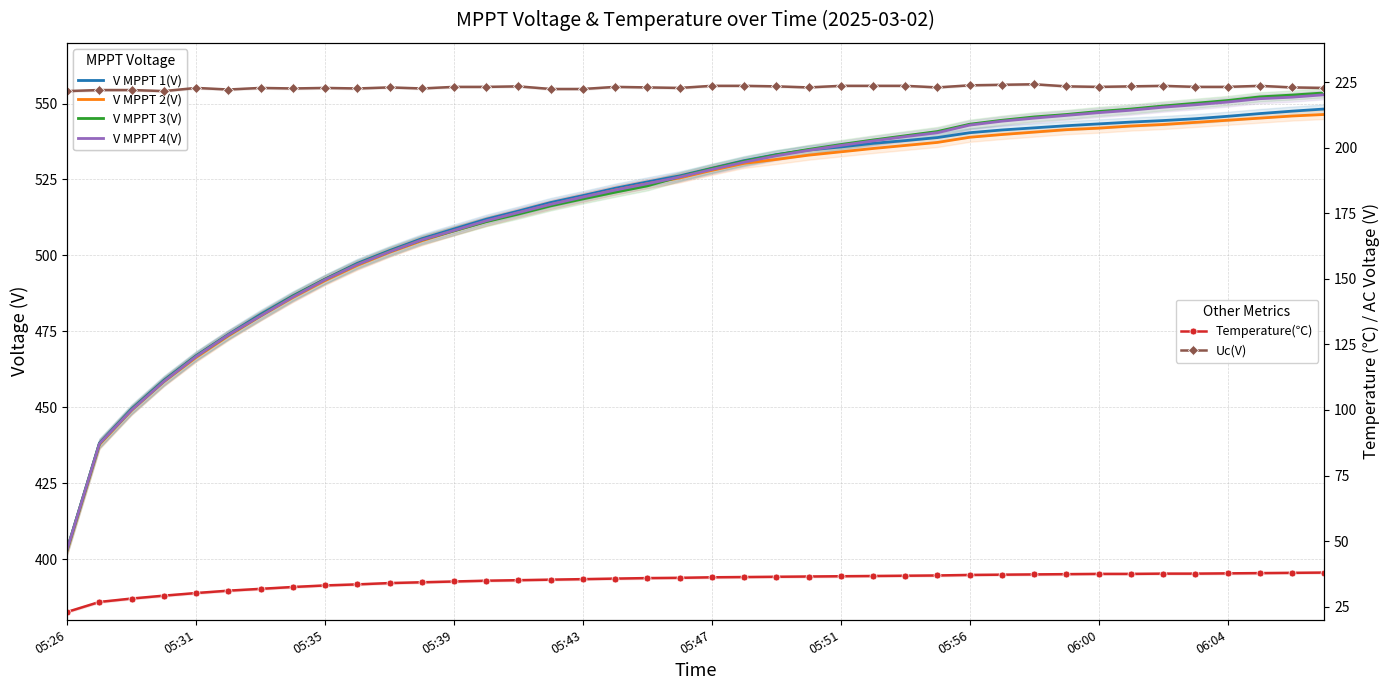

Reading left to right, transcribe all the data shown in this chart.

V MPPT 1(V): 403.3	438.2	449.5	458.9	467.0	474.0	480.6	486.7	492.2	497.4	501.6	505.5	508.7	511.9	514.6	517.4	519.7	522.1	524.2	526.2	528.7	531.2	533.2	534.7	535.7	536.9	537.8	538.8	540.4	541.3	542.0	542.7	543.3	543.9	544.4	545.0	545.8	546.7	547.5	548.2
V MPPT 2(V): 402.9	437.7	449.0	458.4	466.4	473.5	480.0	486.1	491.7	496.7	501.0	504.8	508.1	511.2	514.0	516.7	519.1	521.5	523.6	525.5	528.0	530.3	531.6	533.0	534.1	535.2	536.2	537.2	538.9	539.8	540.6	541.4	541.9	542.6	543.1	543.8	544.5	545.2	545.9	546.4
V MPPT 3(V): 403.2	438.0	449.2	458.6	466.8	473.8	480.2	486.5	492.1	497.1	501.3	505.1	508.1	511.1	513.6	516.3	518.6	520.8	522.9	525.9	528.6	531.0	533.1	534.9	536.5	538.0	539.4	540.8	543.2	544.5	545.6	546.4	547.4	548.2	549.2	550.1	551.0	552.2	552.8	553.5
V MPPT 4(V): 403.2	438.0	449.1	458.5	466.7	473.8	480.1	486.3	492.0	497.0	501.2	505.1	508.2	511.4	514.1	516.8	519.2	521.5	523.6	525.8	528.3	530.7	532.8	534.6	536.2	537.7	539.1	540.4	542.9	544.2	545.2	546.1	547.0	547.8	548.8	549.6	550.5	551.6	552.1	552.9
Temperature(℃): 23.0	26.8	28.1	29.2	30.2	31.1	31.8	32.5	33.1	33.5	34.0	34.3	34.6	34.9	35.1	35.3	35.5	35.7	35.9	36.0	36.2	36.3	36.4	36.5	36.6	36.7	36.8	36.9	37.1	37.2	37.3	37.4	37.5	37.5	37.6	37.6	37.7	37.8	37.9	38.0
Uc(V): 221.6	222.0	222.0	221.6	222.8	222.2	222.8	222.6	222.8	222.6	223.0	222.6	223.2	223.2	223.4	222.4	222.4	223.2	223.0	222.8	223.6	223.6	223.4	223.0	223.6	223.6	223.6	223.0	223.8	224.0	224.2	223.4	223.2	223.4	223.6	223.2	223.2	223.6	223.0	222.8